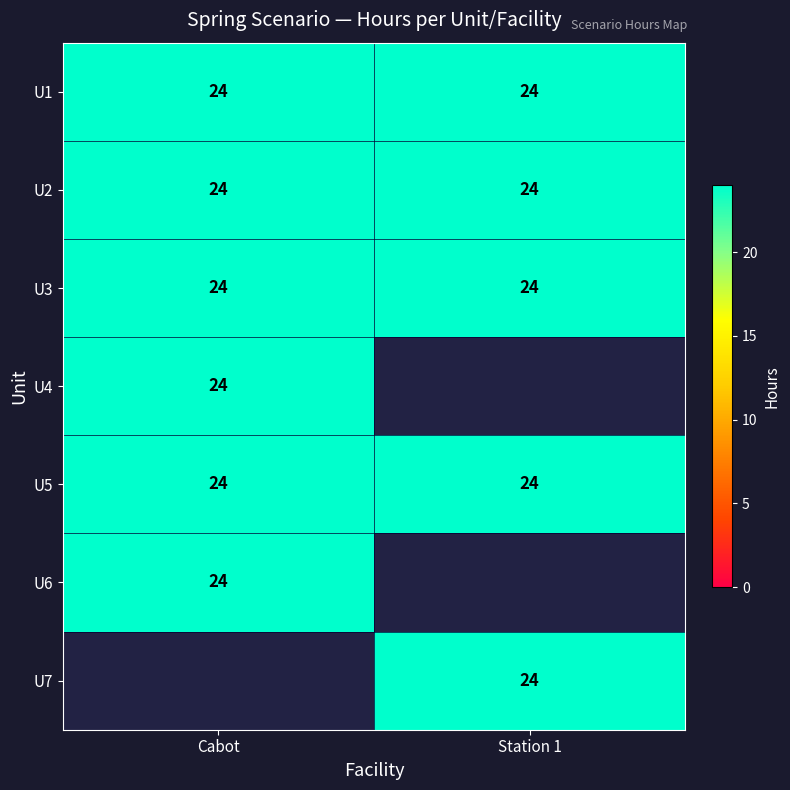

What is the sum of all U3 values?

48